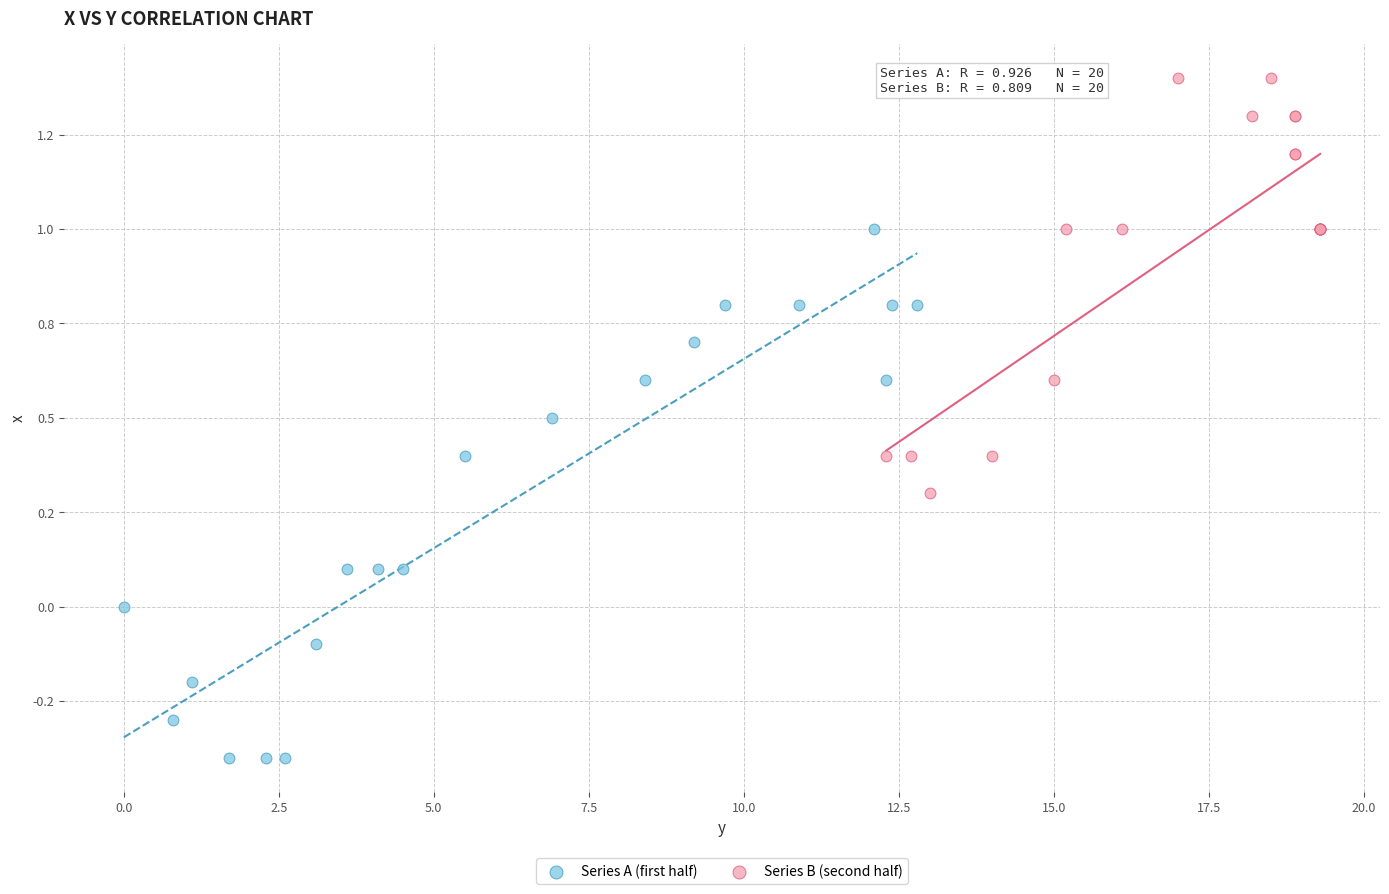

What are all the series names shown in the legend?

Series A (first half), Series B (second half)